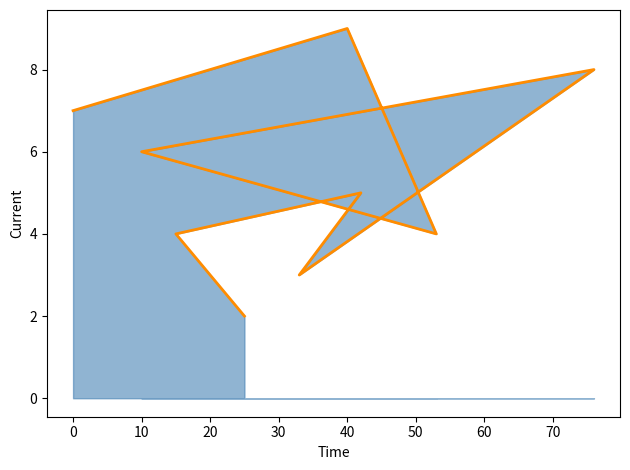

Reading left to right, extract all data points from this chart.

7	9	4	6	8	3	5	4	2